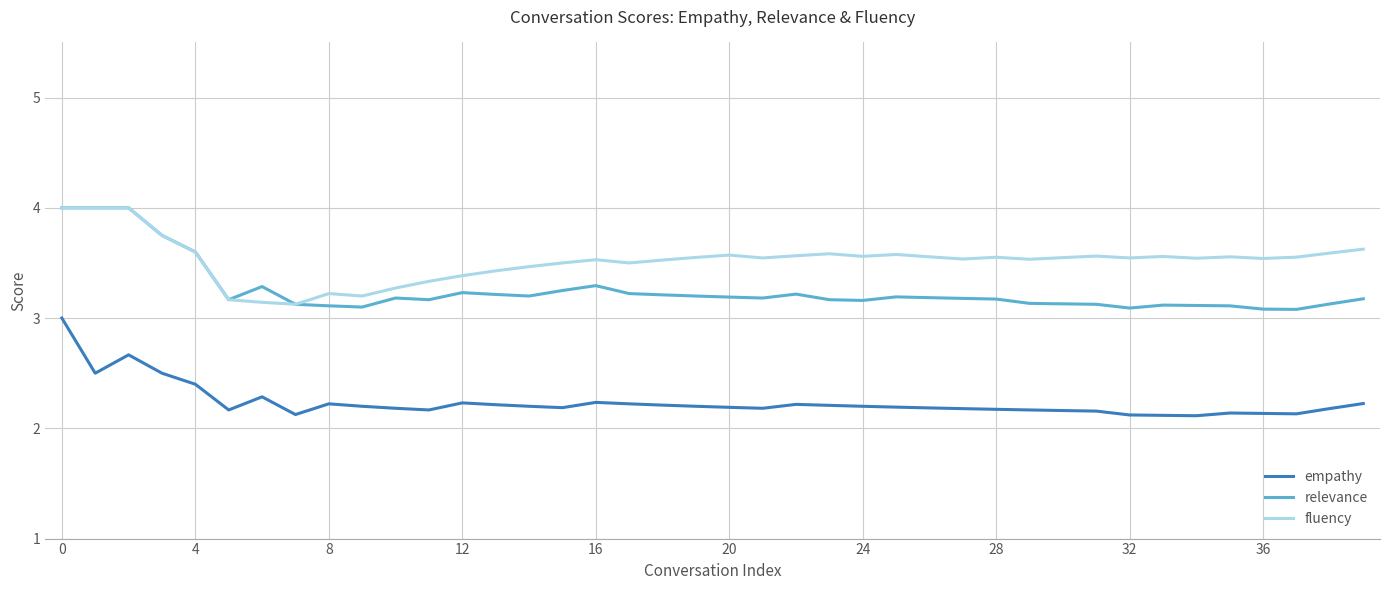

What is the greatest value displayed?

4.0